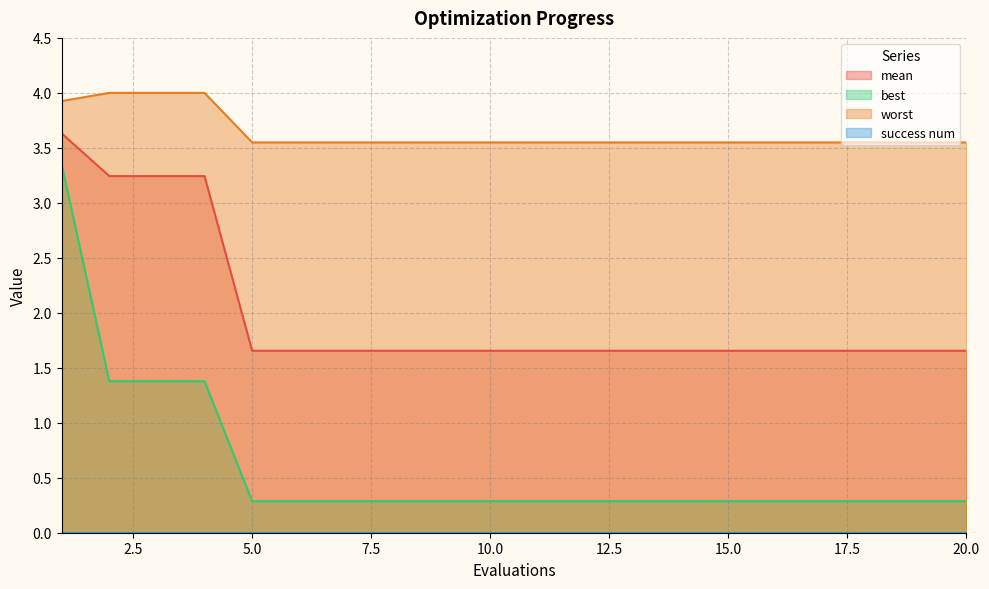

Does the chart display data point markers on the line(s)?

No